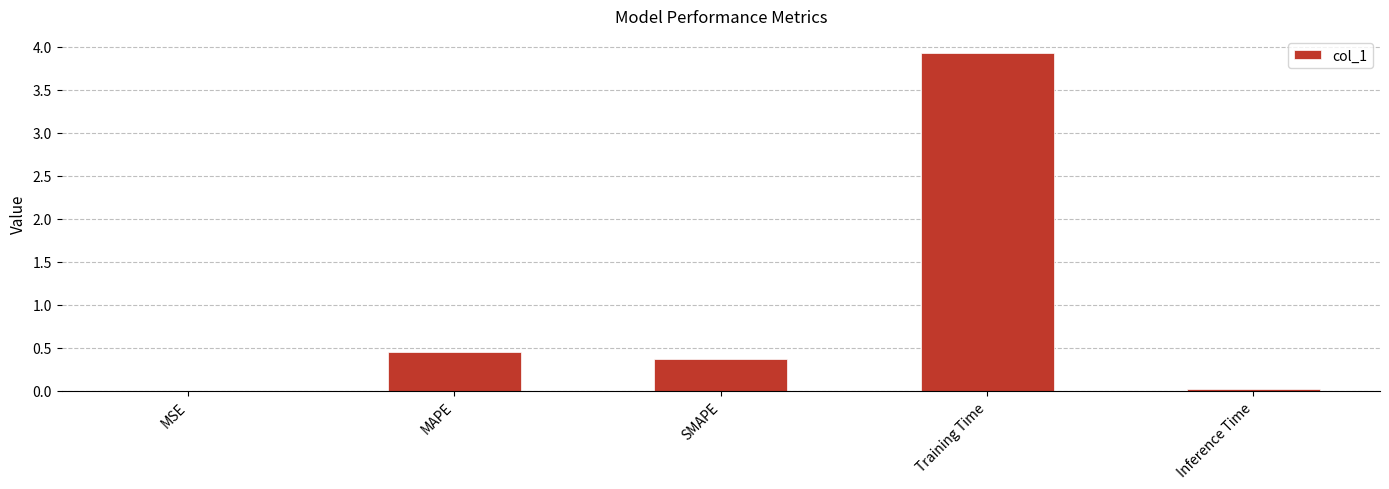

What is the sum of all values?

4.8